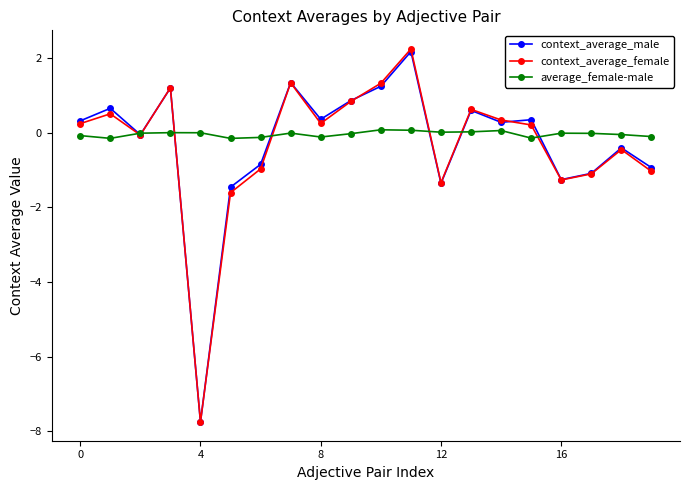

True or false: average_female-male has more than 2 interior local peaks.

True